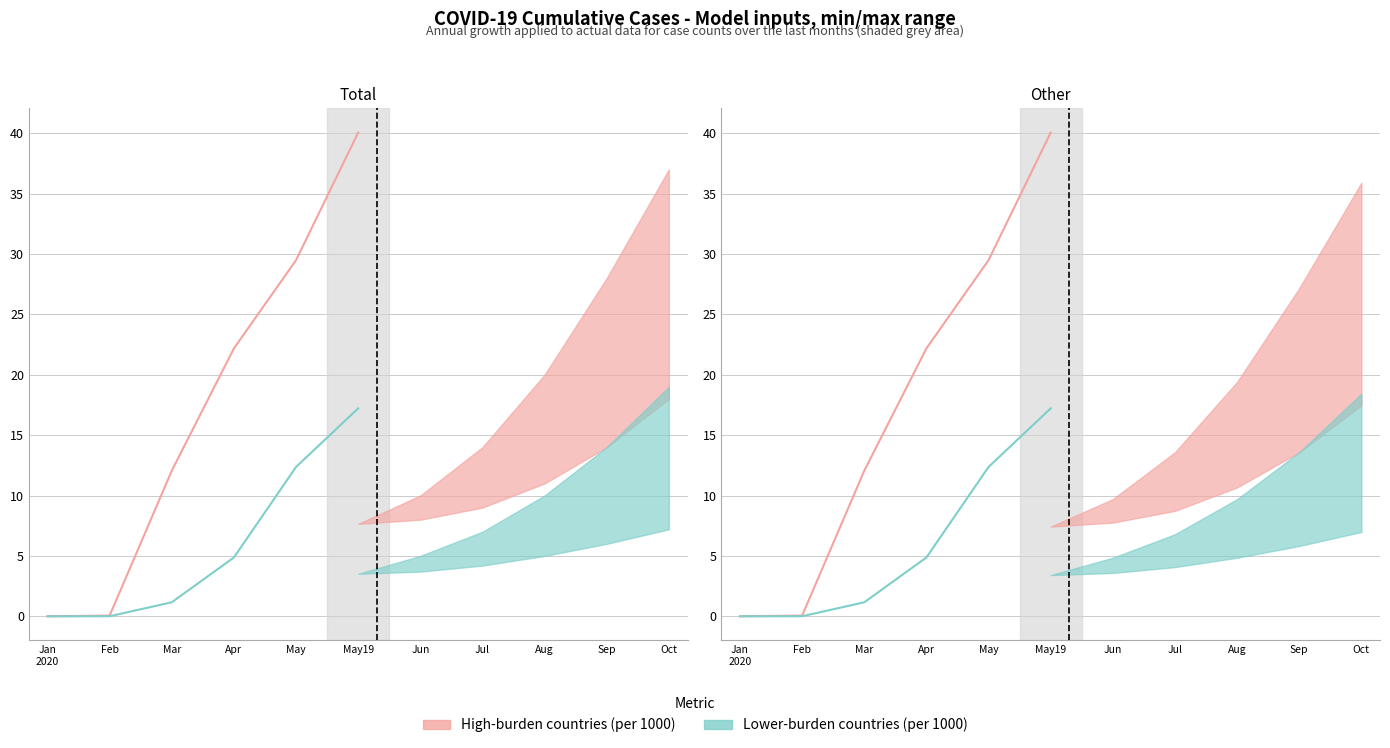

Where does the Group 2 actual series first go above 4?

Apr